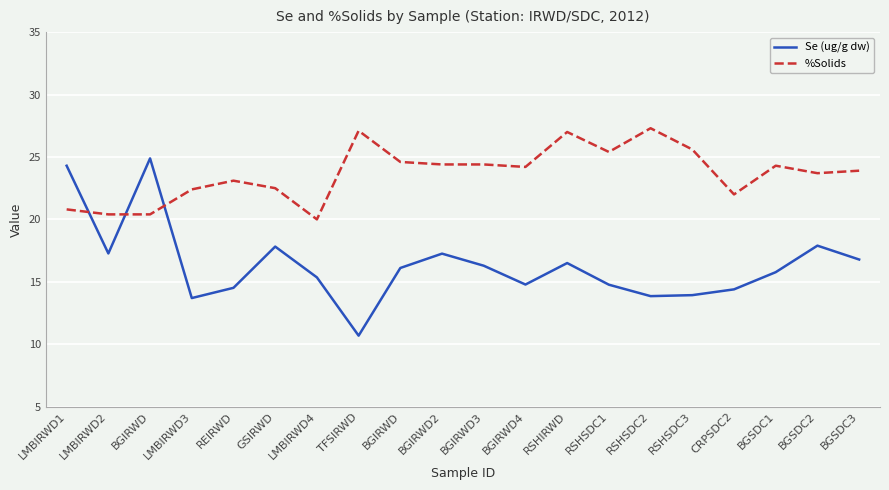

What are all the series names shown in the legend?

Se (ug/g dw), %Solids